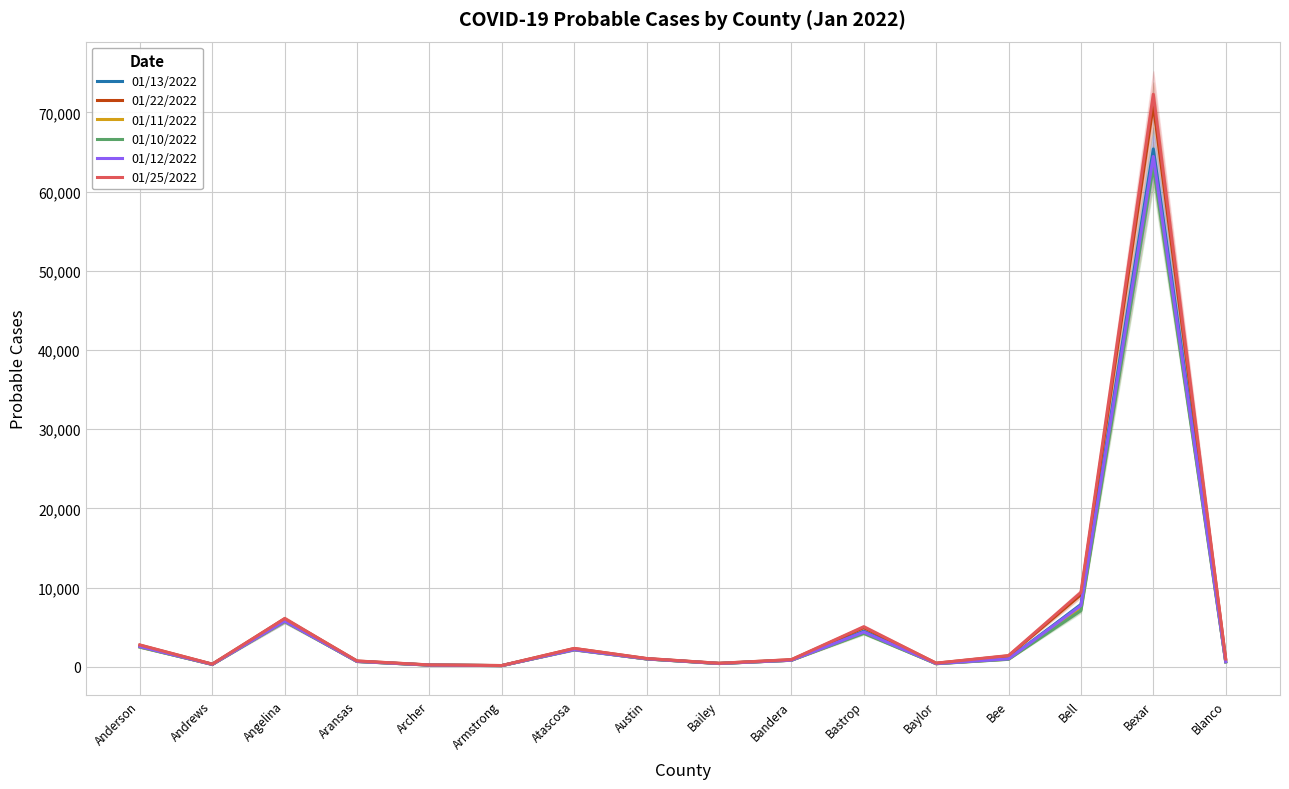

Which series changed the most between Angelina and Bailey?

01/25/2022